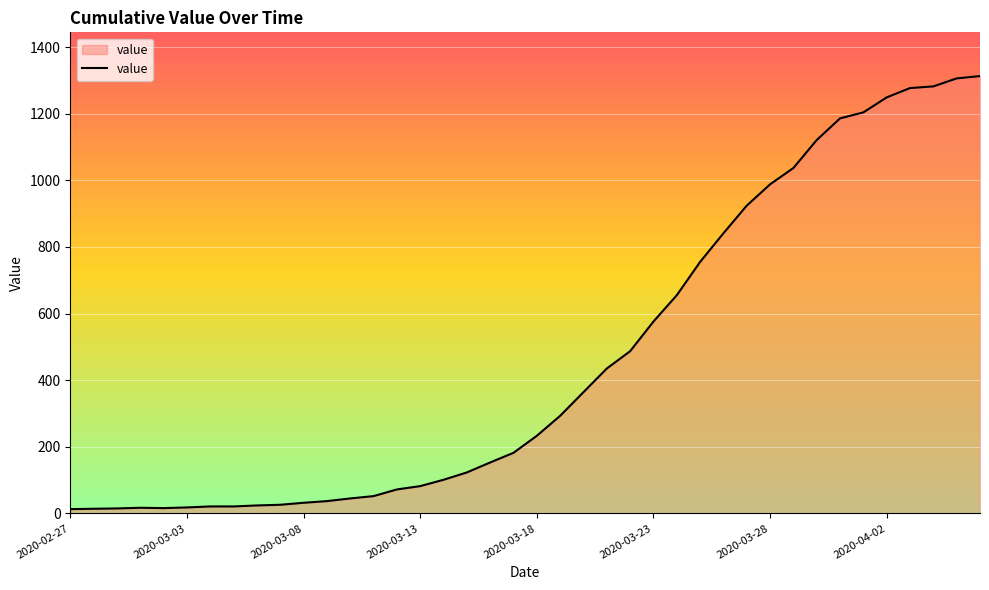

What is the greatest value displayed?

1313